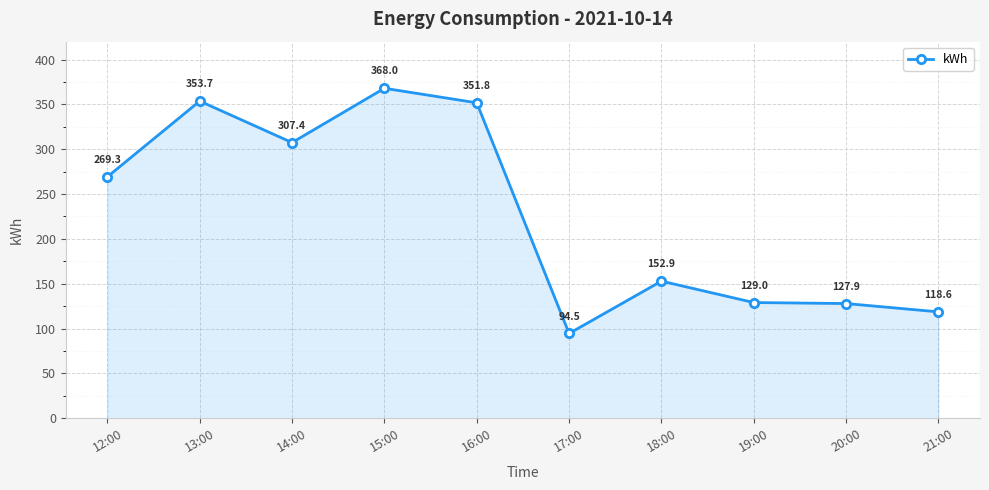

At which category does the chart reach its peak across all series?

15:00